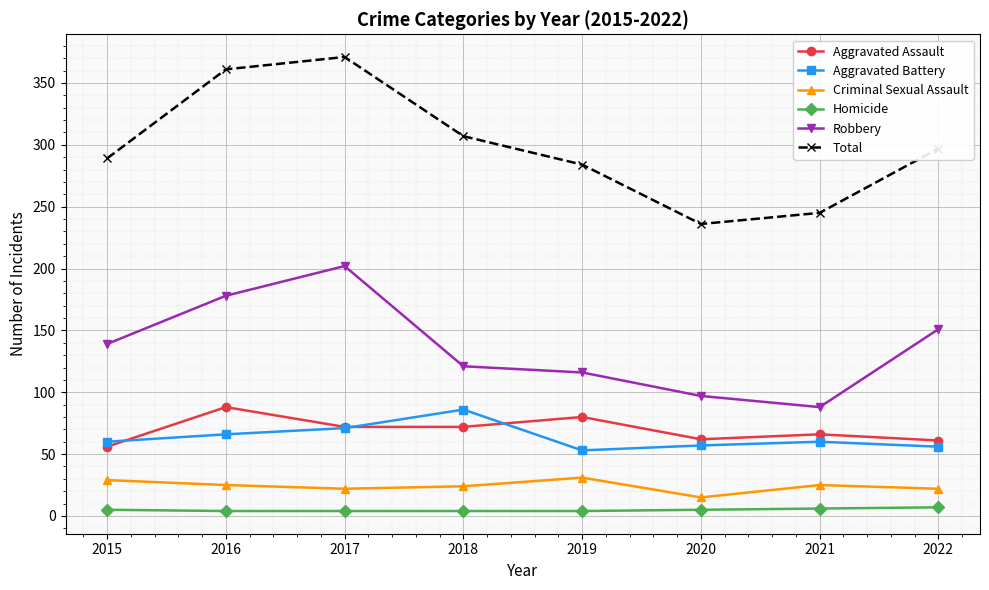

What is the spread (max minus min) of values at 2016?

357